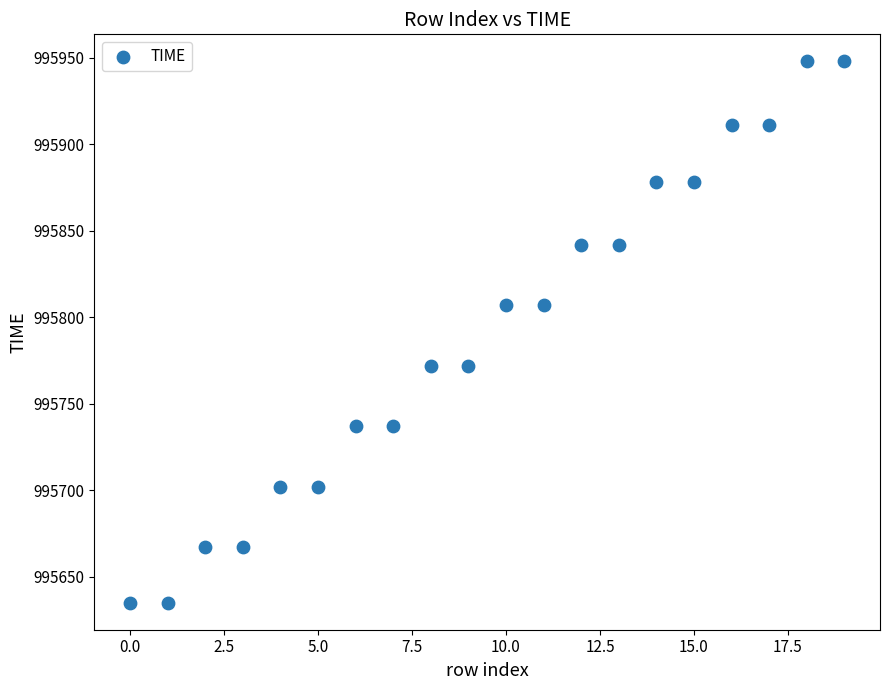

What is the range of Y values (max minus min)?

313